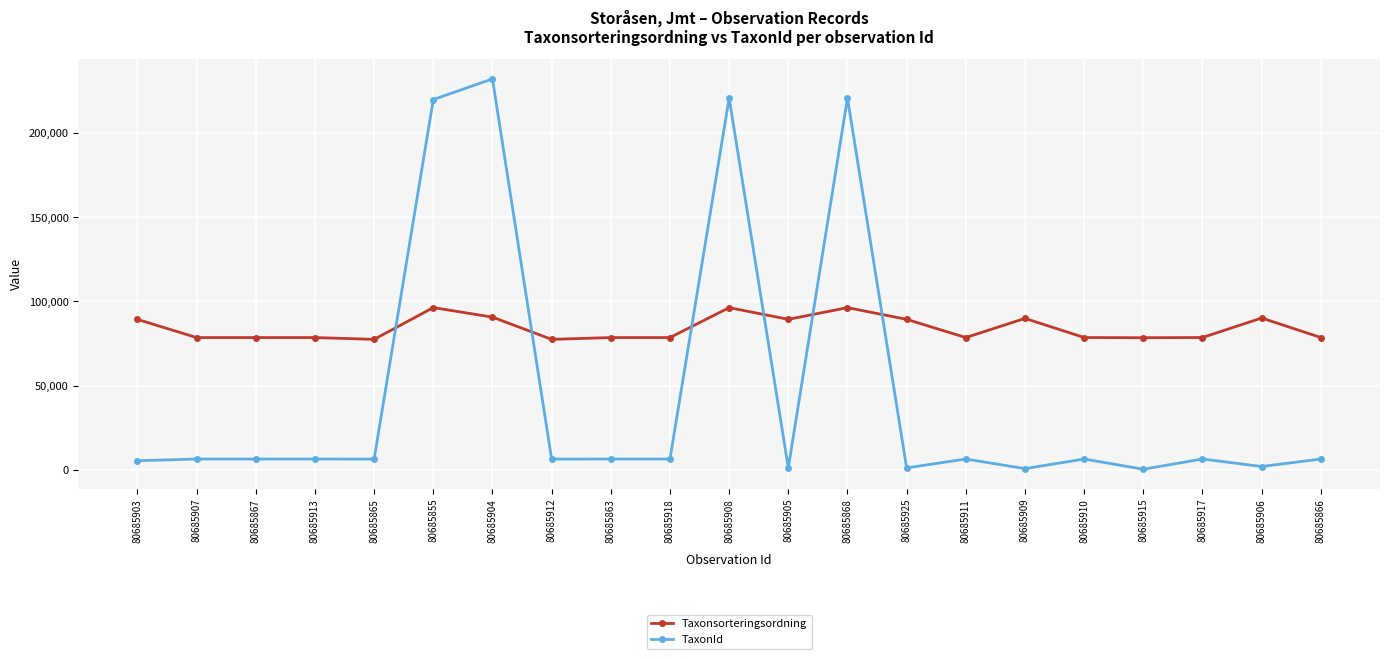

Is the value of TaxonId at 80685868 greater than the value of Taxonsorteringsordning at 80685855?

Yes